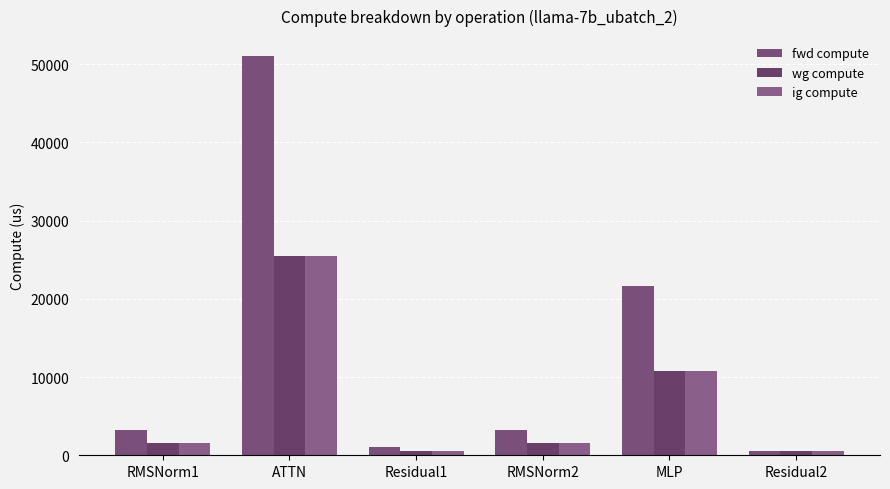

Which series has the largest total across all categories?

fwd compute